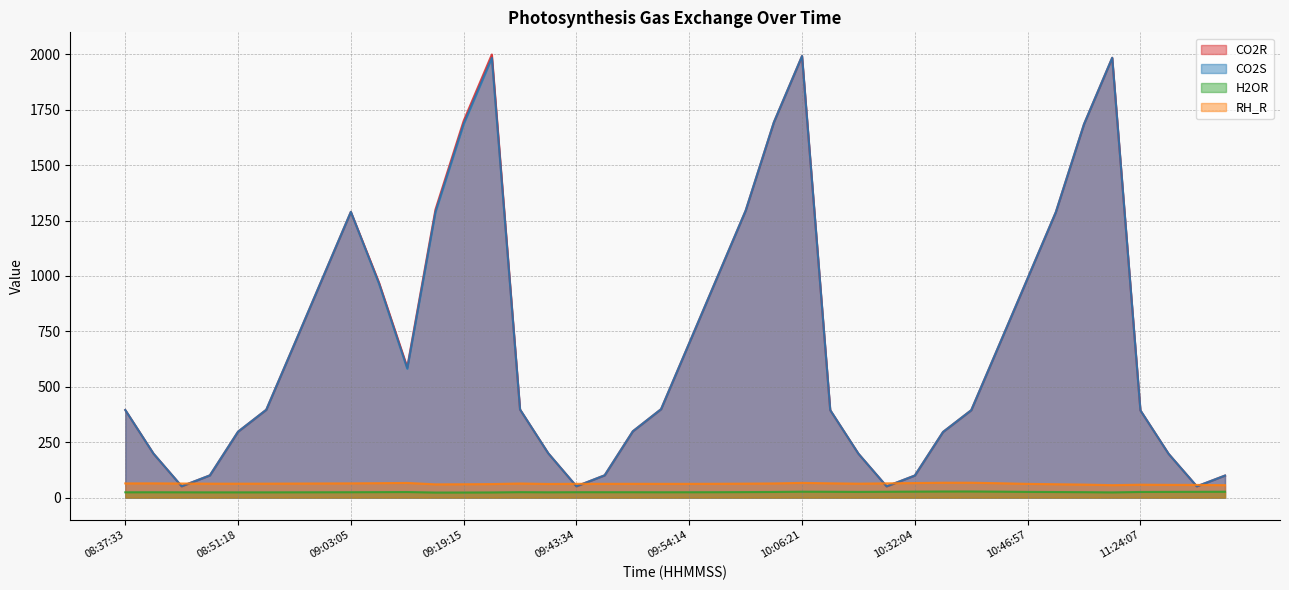

What is the minimum value shown in the chart?

23.0